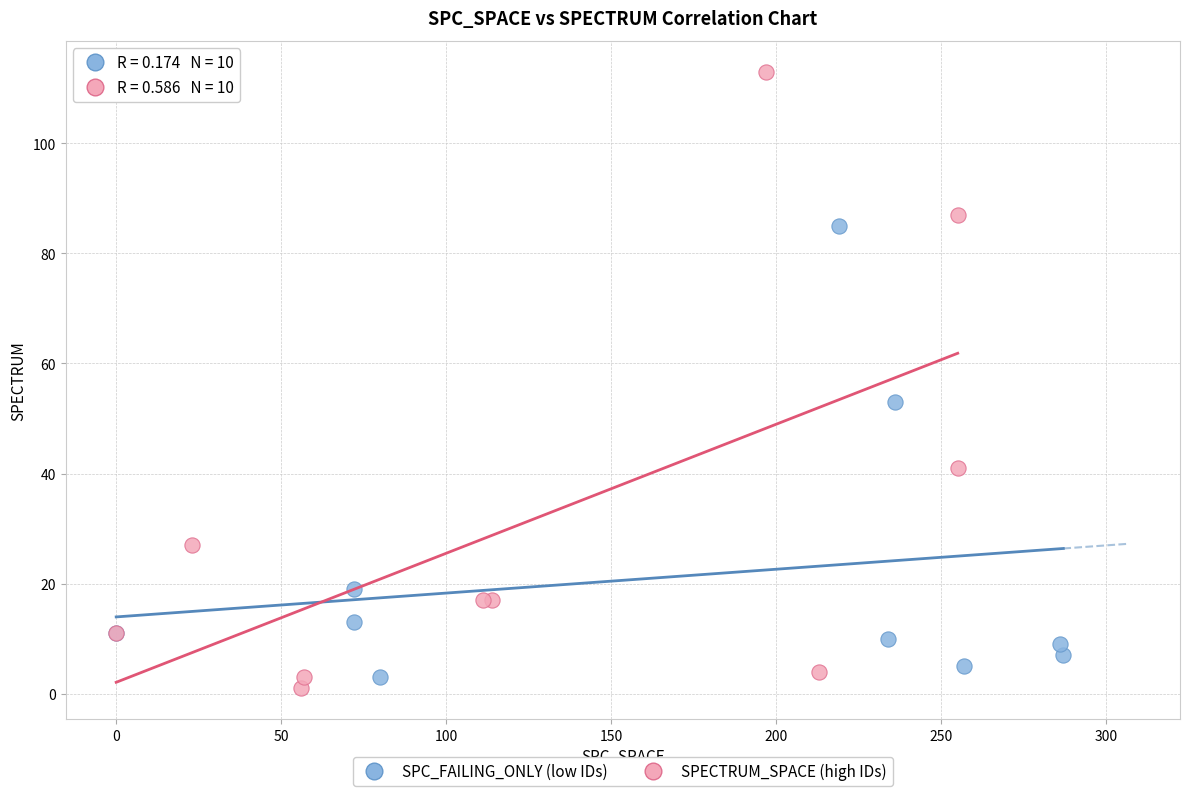

Which series contains the lowest Y value?

SPECTRUM_SPACE (high IDs)